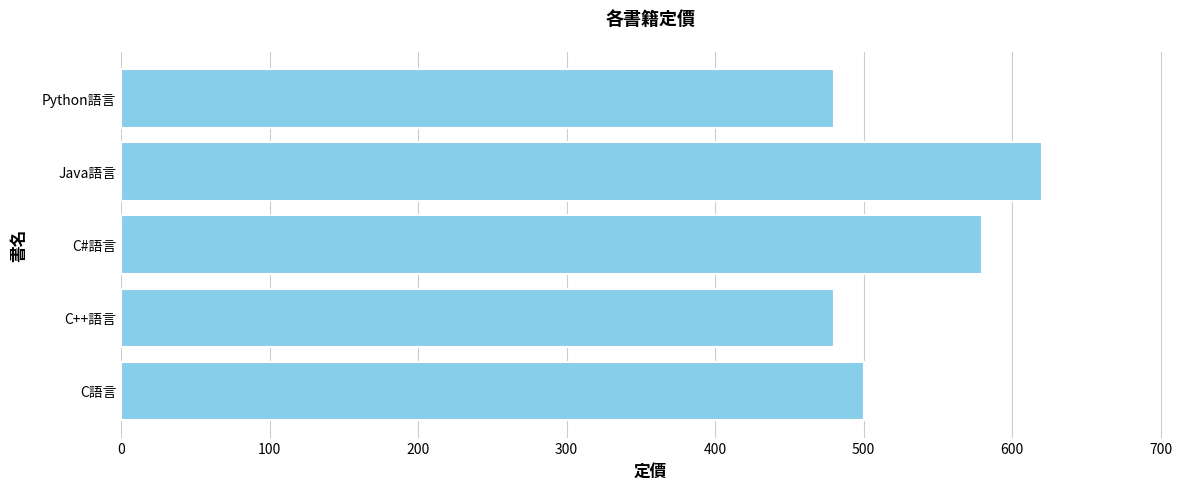

Reading top to bottom, what are all the values shown in this chart?

Python語言=480	Java語言=620	C#語言=580	C++語言=480	C語言=500